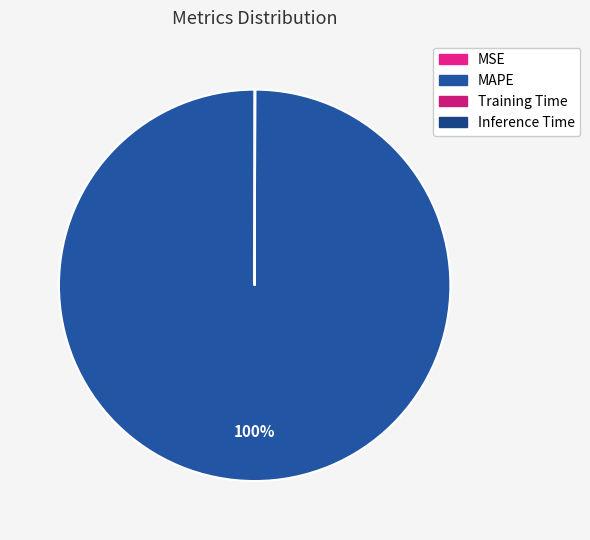

What is the smallest slice in the pie chart?

MSE